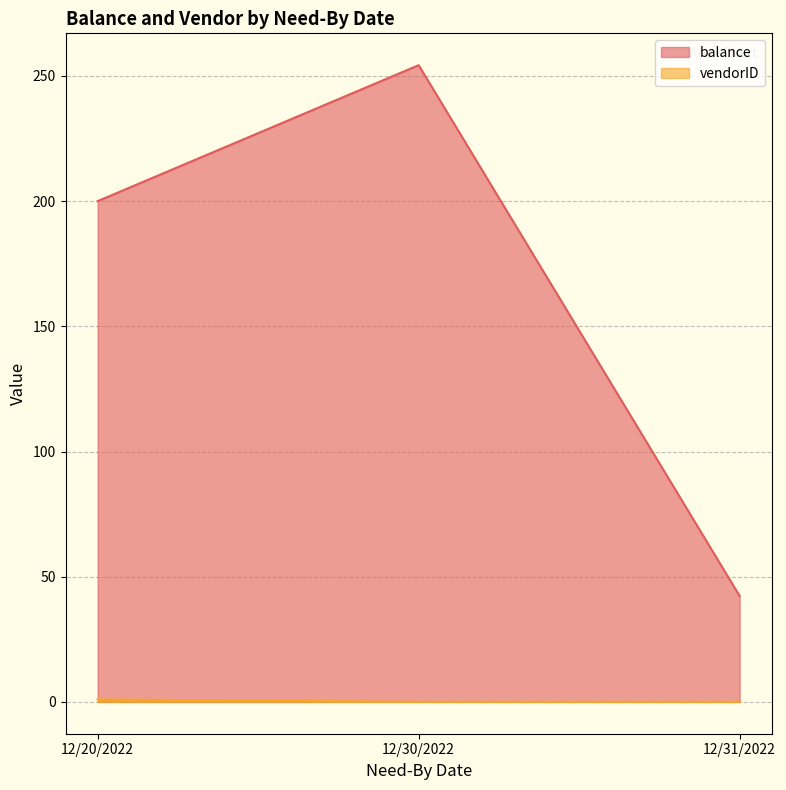

Which label corresponds to the largest value in the chart?

12/30/2022